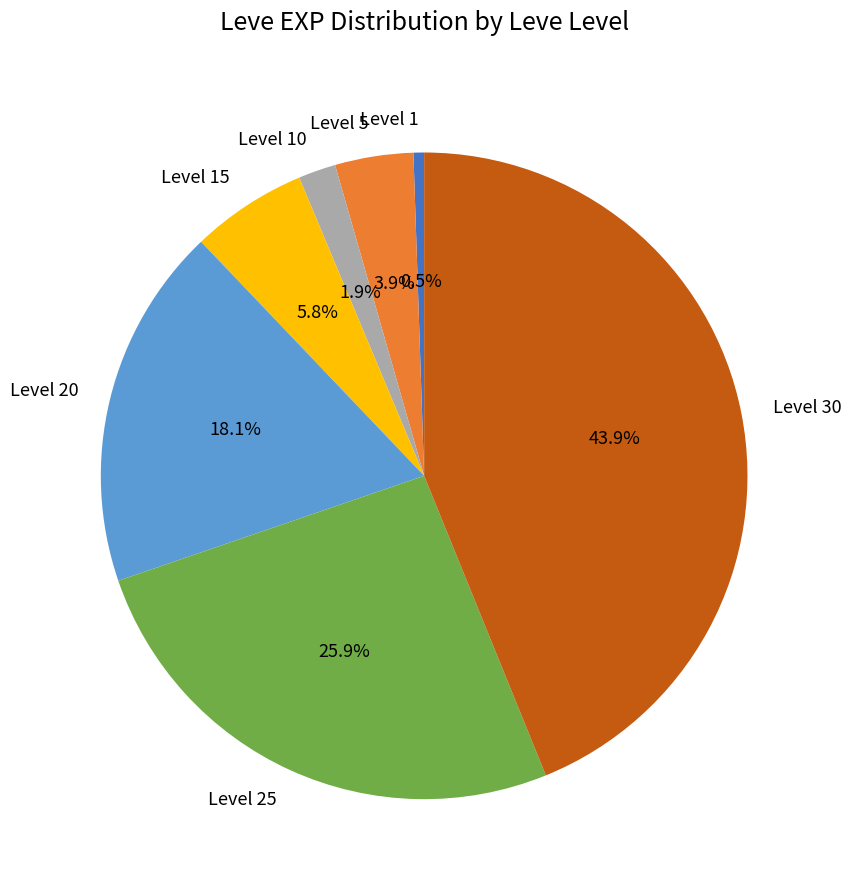

Between Level 20 and Level 30, which is larger?

Level 30